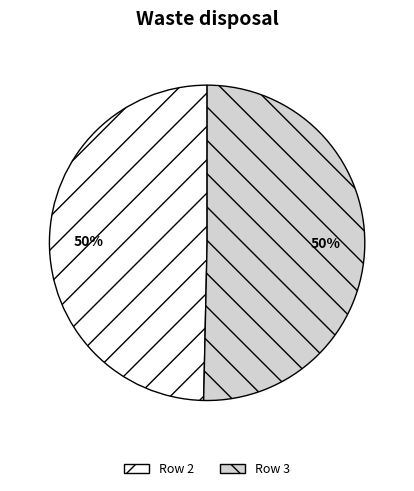

To the nearest percent, what is the combined percentage of Row 3 and Row 2?

100%